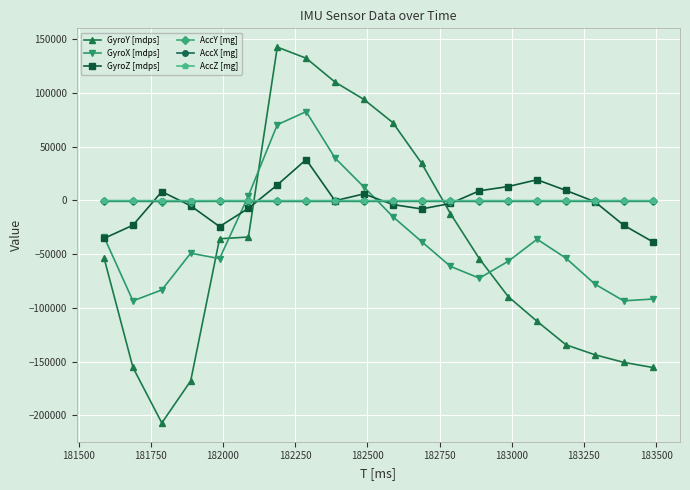

True or false: AccY [mg] and GyroX [mdps] cross at least once.

True